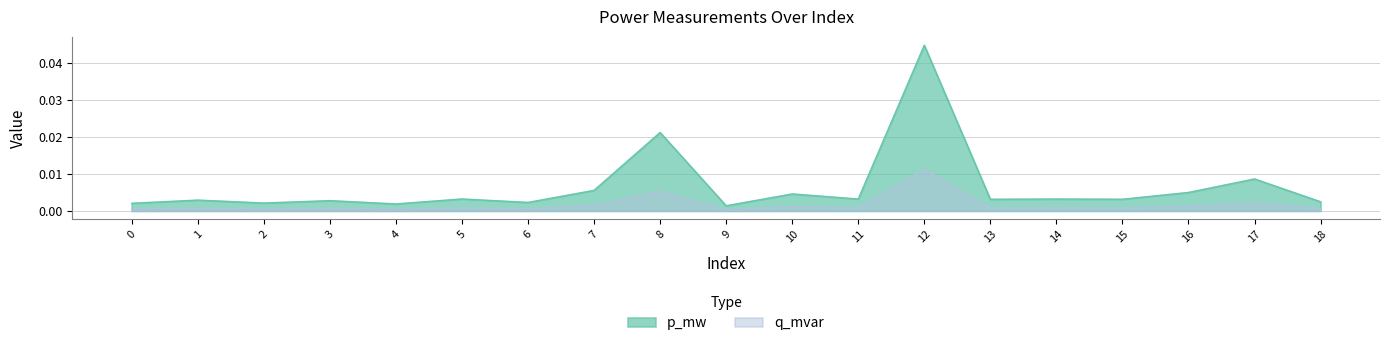

How many interior local valleys does the q_mvar series have?

7